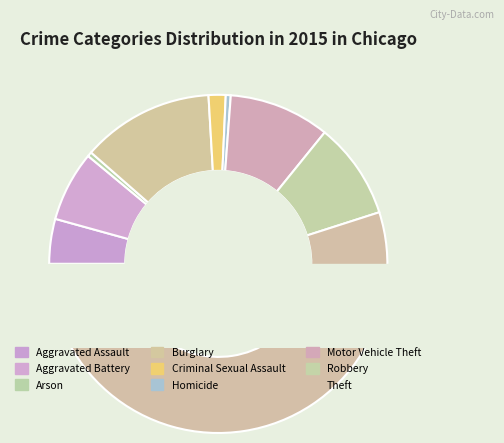

True or false: Arson accounts for 0% of the total.

True